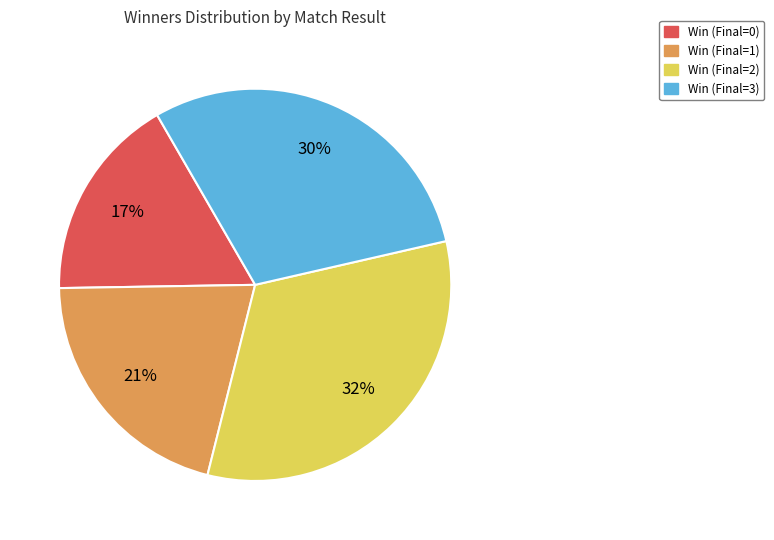

Combined, do Win (Final=0) and Win (Final=2) account for over 50%?

No